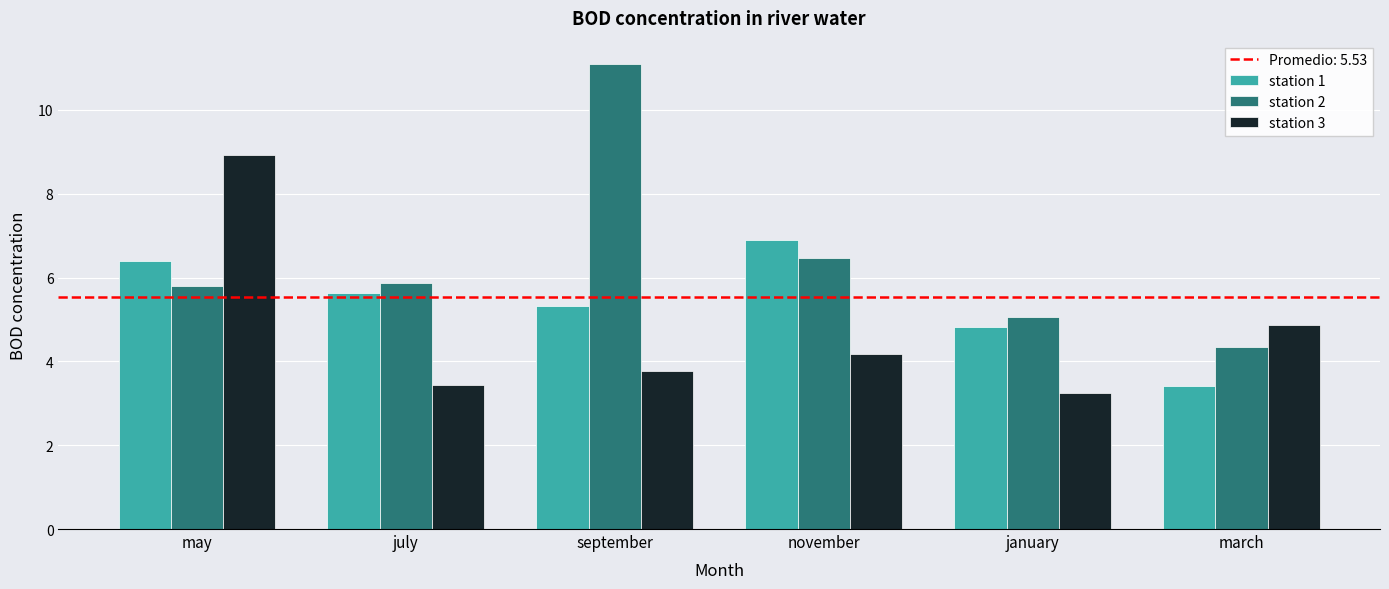

What is the difference between the station 2 values at may and september?

5.3